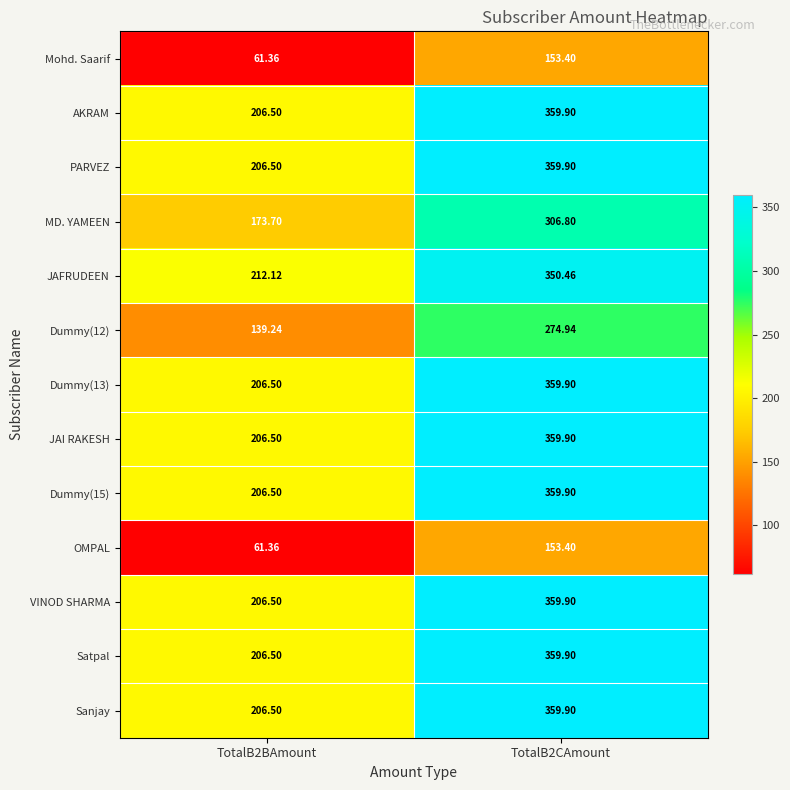

How many values in the Sanjay series exceed 359?

1